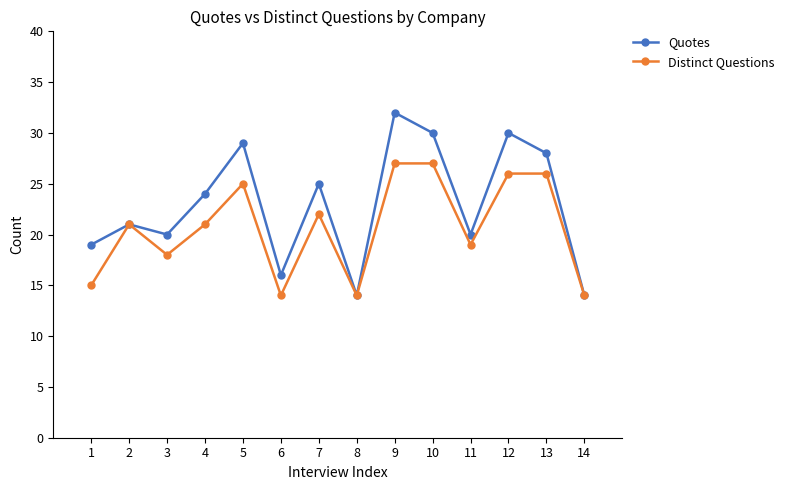

How many distinct data groups are displayed?

2